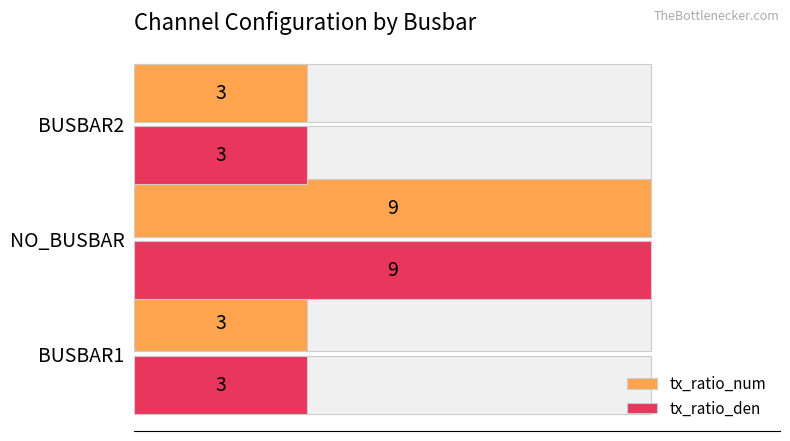

Is it true that tx_ratio_num equals 9 at NO_BUSBAR?

True